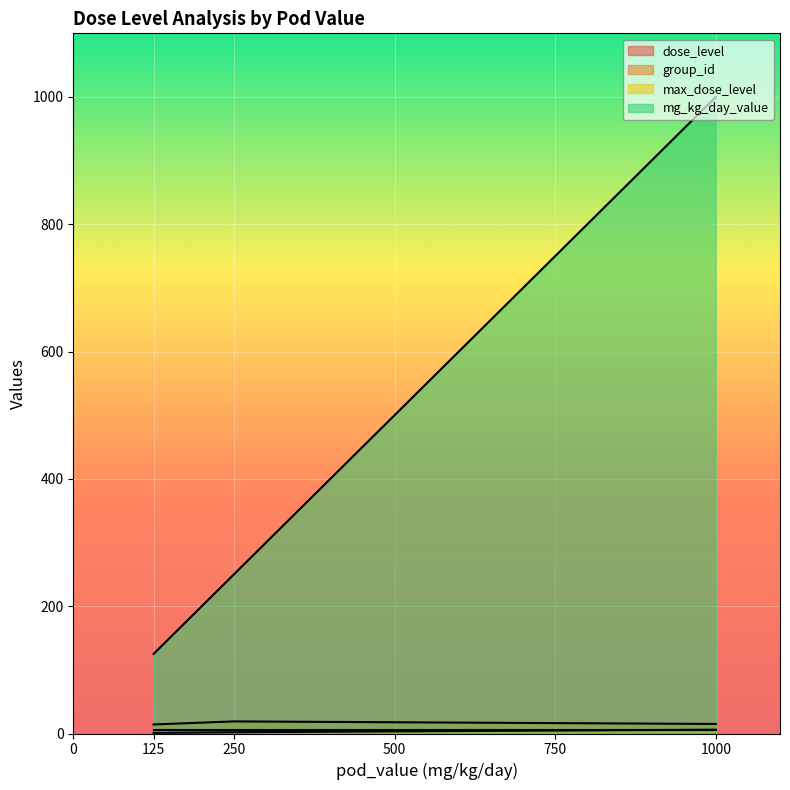

Which series has the largest total across all categories?

mg_kg_day_value